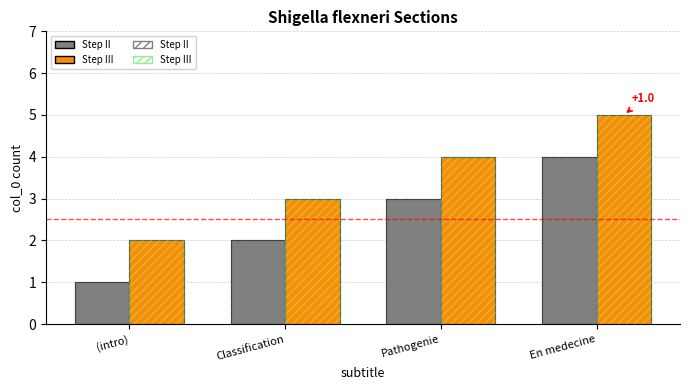

What is the smallest value displayed?

1